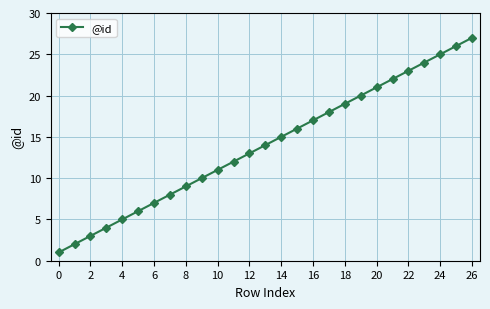

What is the greatest value displayed?

27